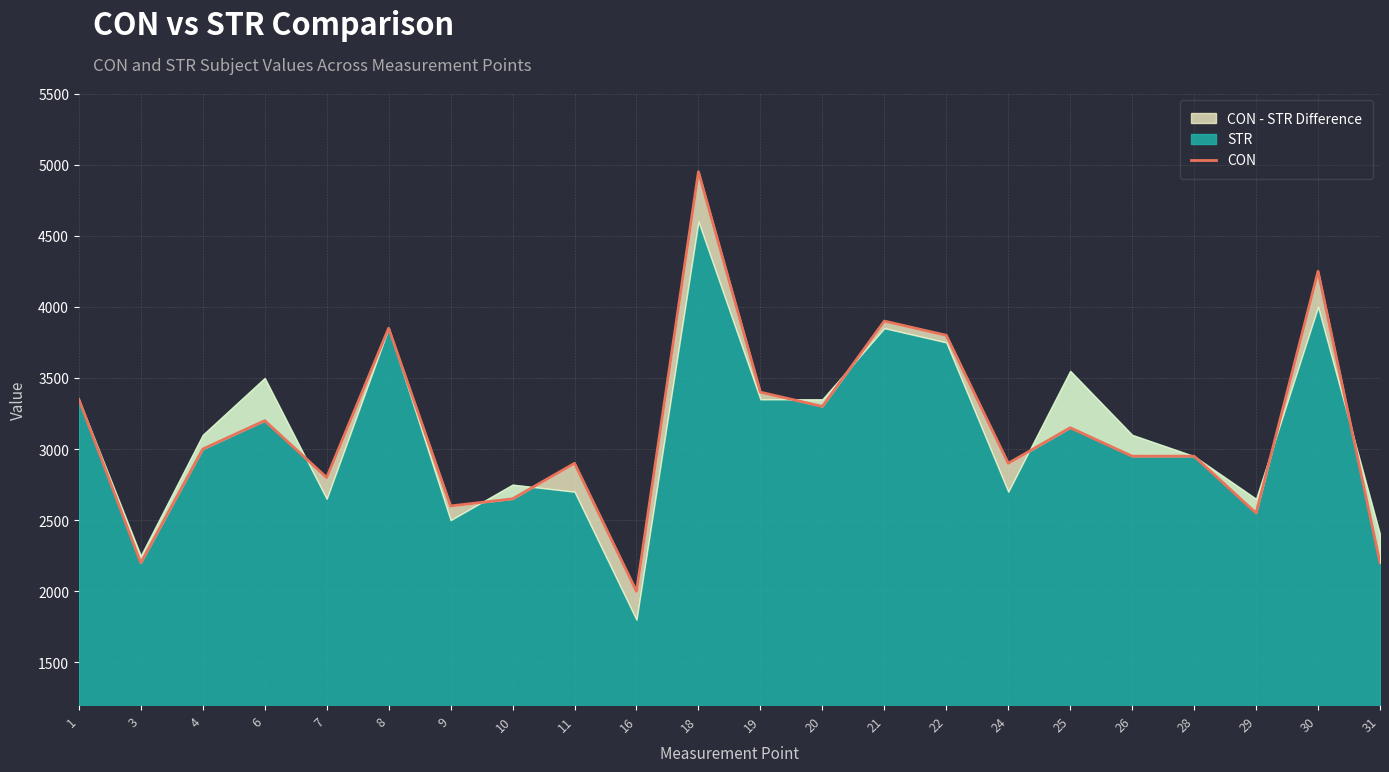

True or false: the data shows 4436 at 11.

False